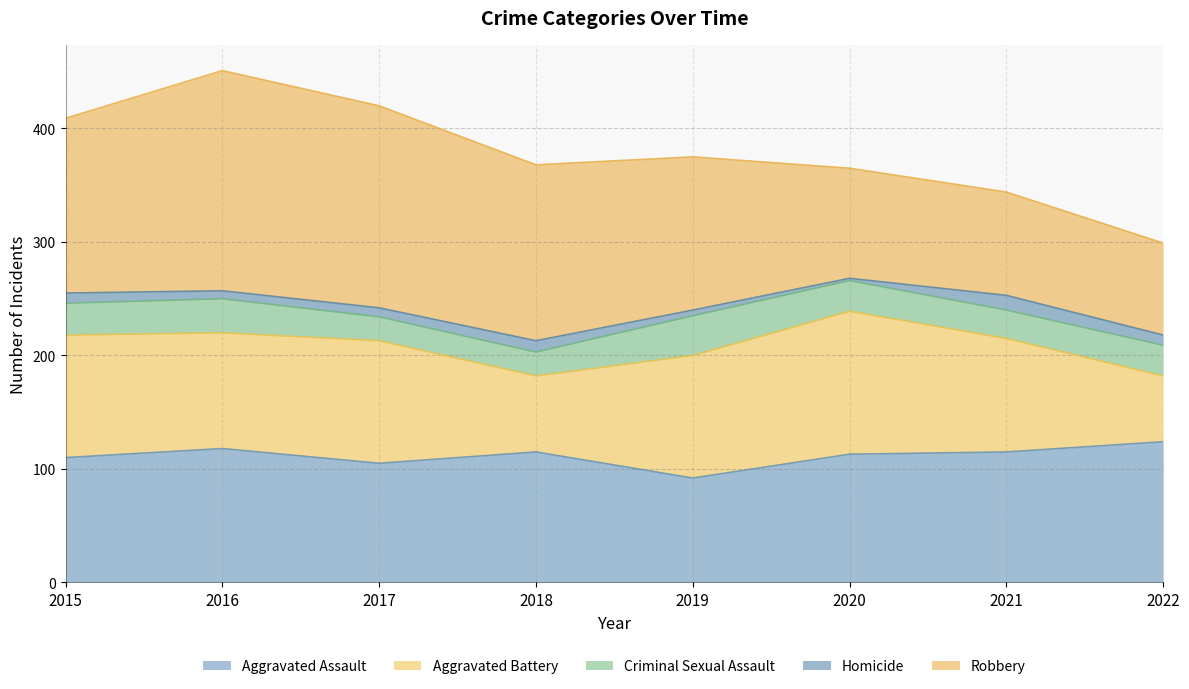

Which label corresponds to the largest value in the chart?

2016